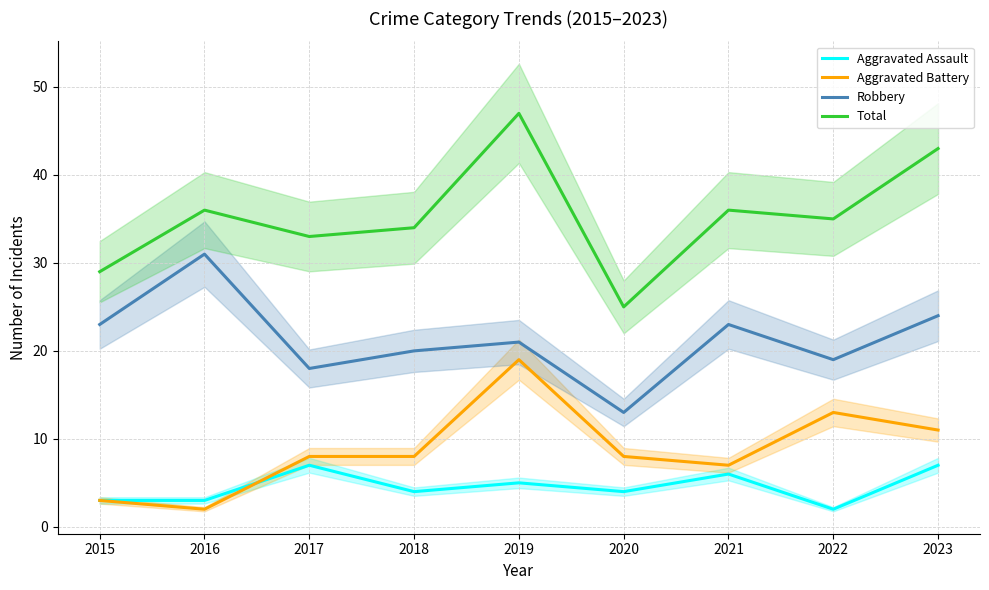

Is the value of Total at 2018 greater than the value of Robbery at 2019?

Yes